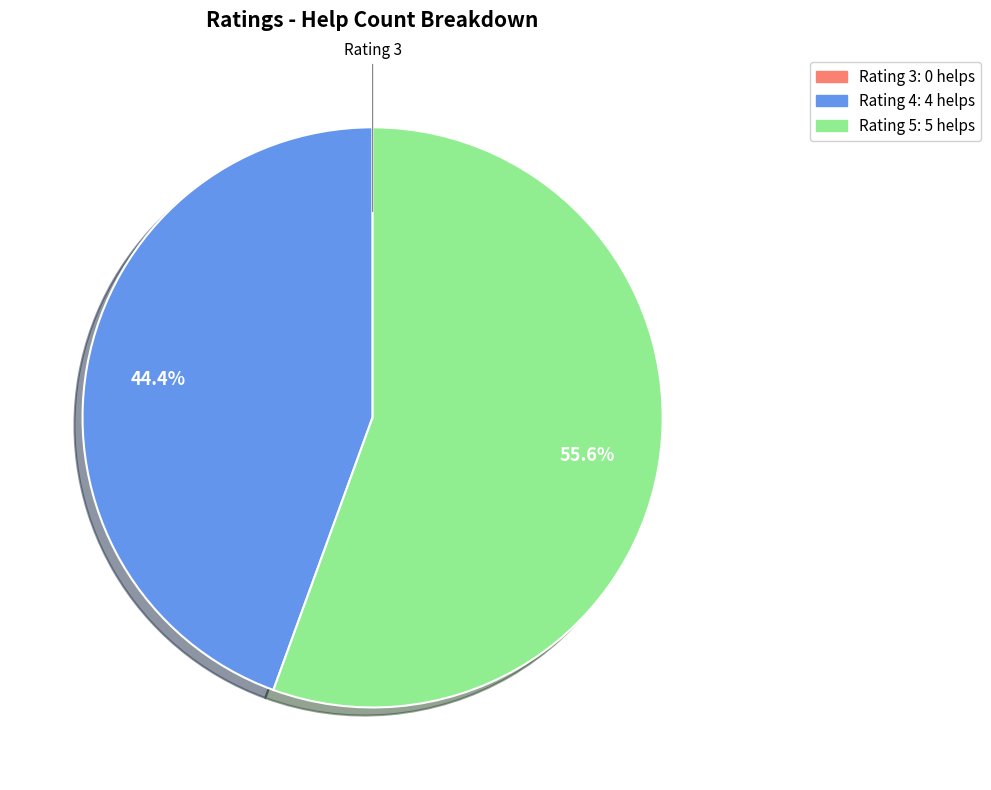

Is there any slice that represents more than half of the pie?

Yes